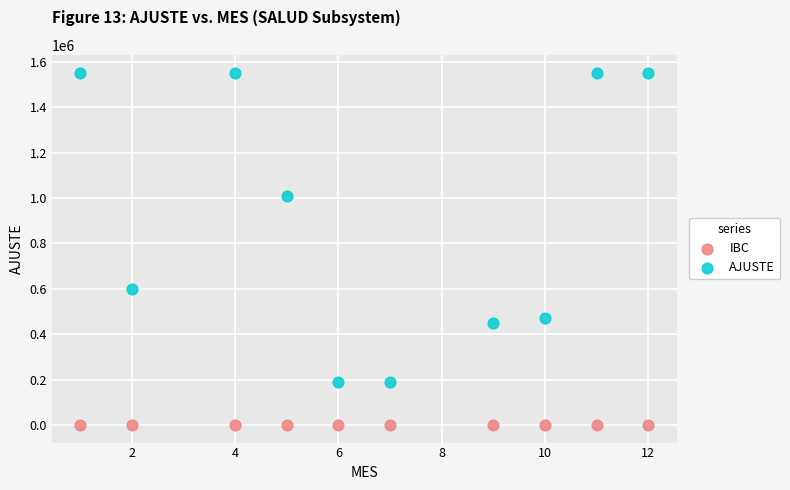

What are all the series names shown in the legend?

IBC, AJUSTE